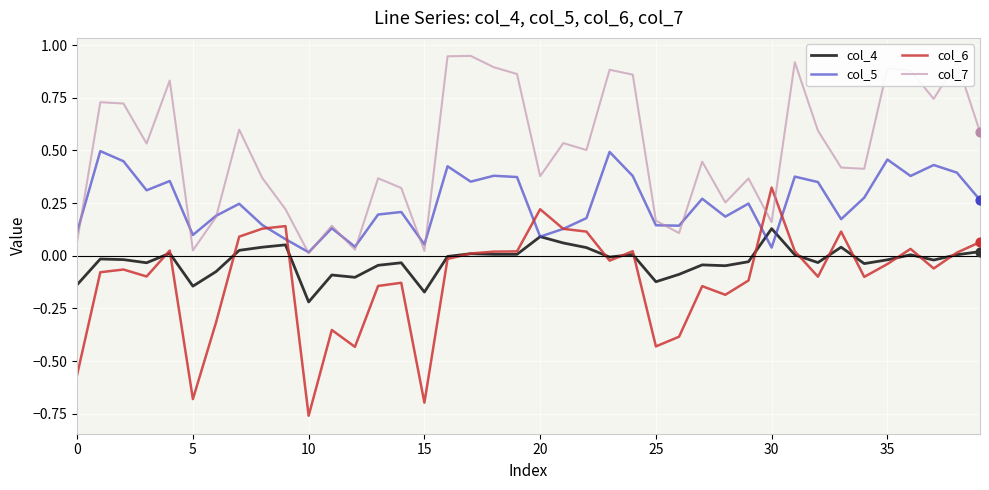

At how many categories does at least one series exceed 0?

40